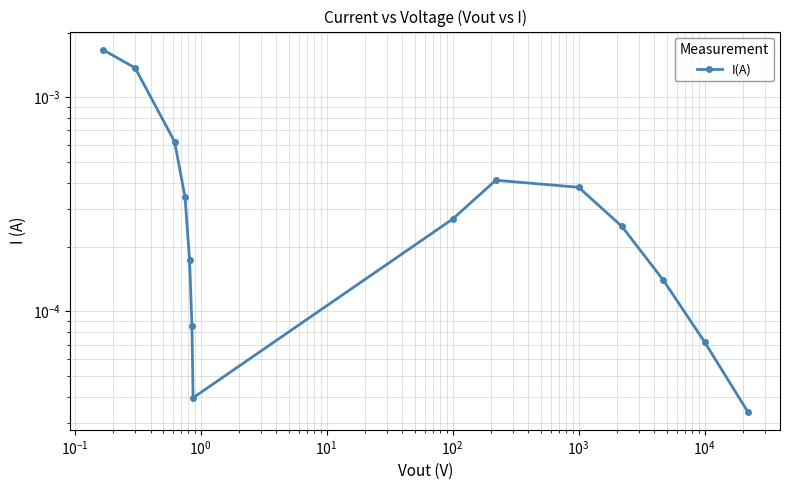

The chart shows a value of 0.0 at $\mathdefault{10^{5}}$. True or false?

False